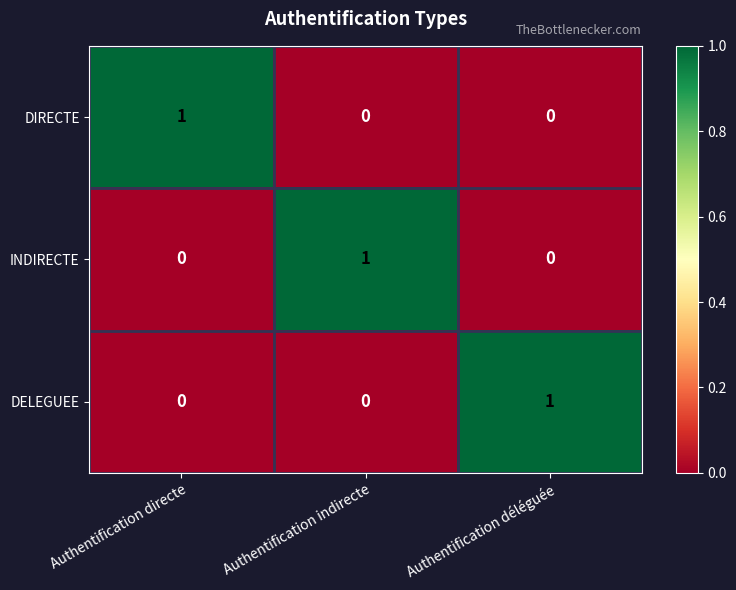

Reading left to right, what are all the values shown in this chart?

DIRECTE: Authentification directe=1	Authentification indirecte=0	Authentification déléguée=0
INDIRECTE: Authentification directe=0	Authentification indirecte=1	Authentification déléguée=0
DELEGUEE: Authentification directe=0	Authentification indirecte=0	Authentification déléguée=1